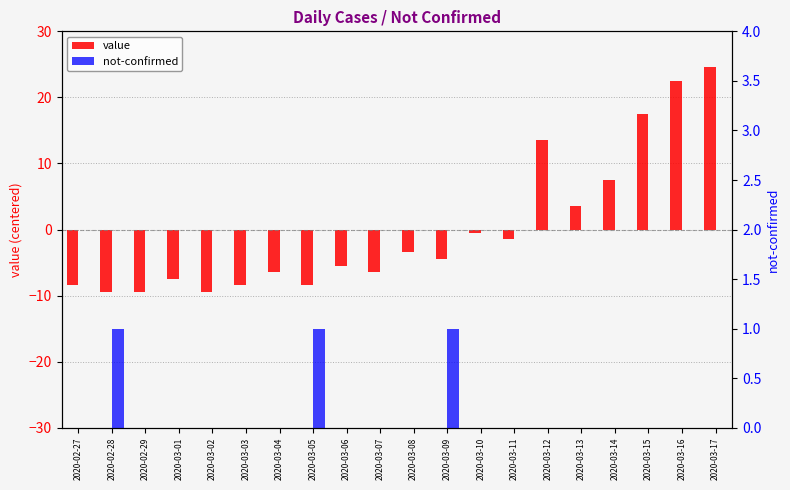

The value of value at 2020-02-27 is -4.5. True or false?

False